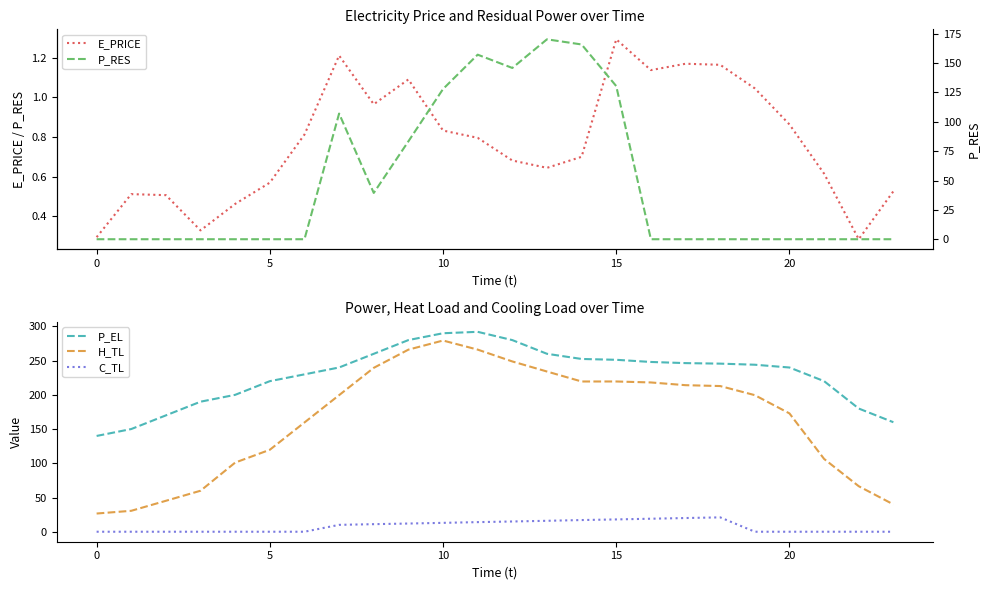

True or false: E_PRICE and C_TL intersect in this chart.

True